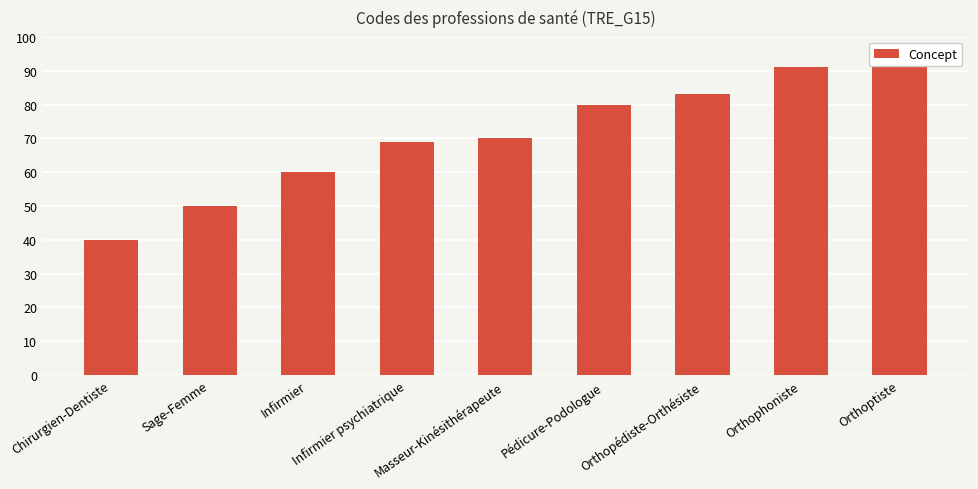

Approximately how many times larger is the value at Orthophoniste compared to Pédicure-Podologue?

1.1